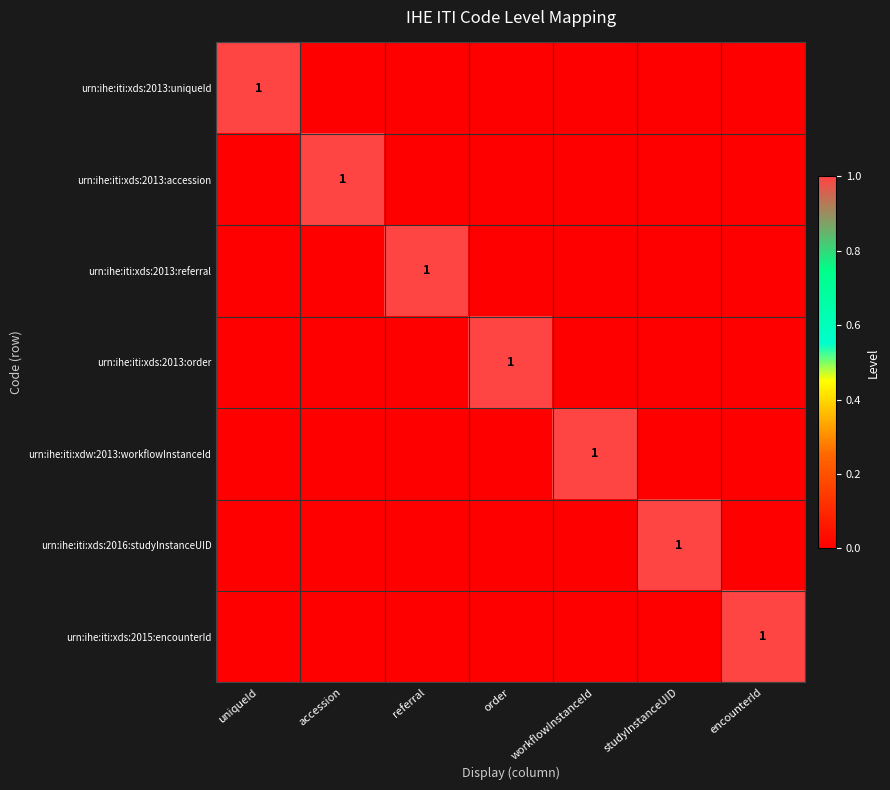

Which has a higher value, accession or encounterId?

accession